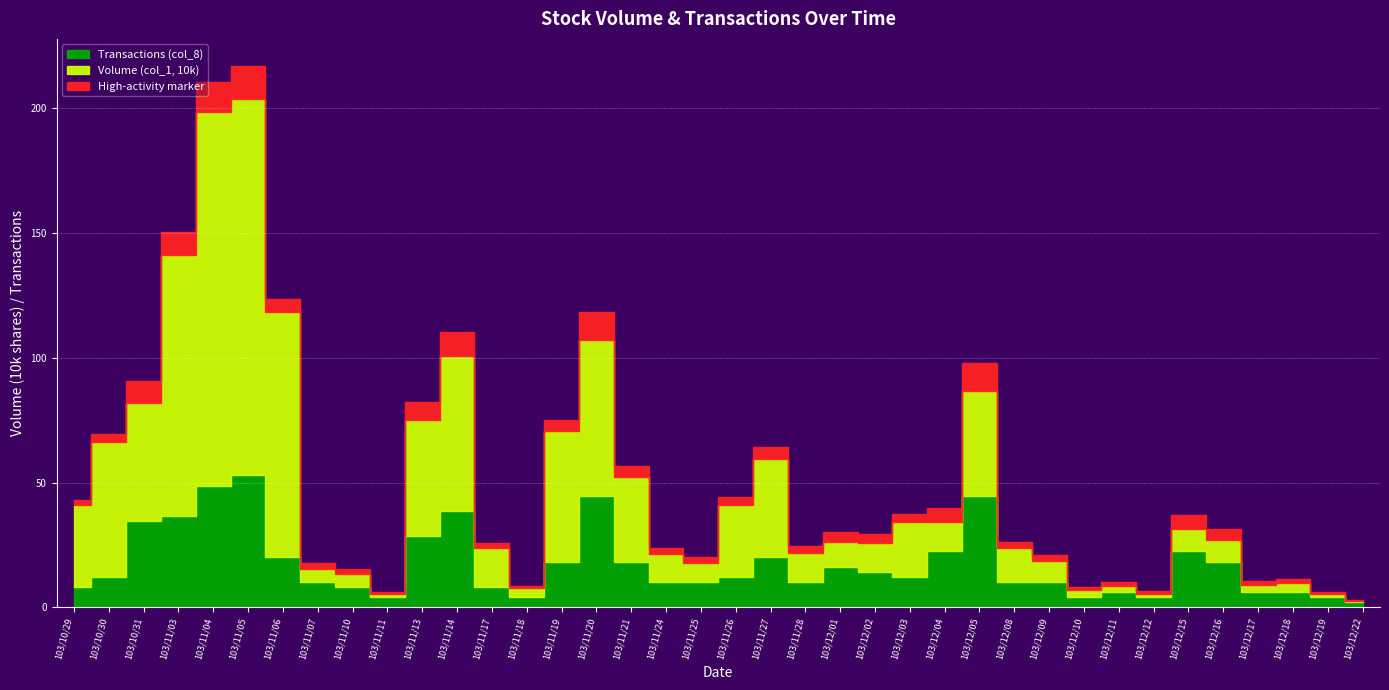

At which category is the sum across all series the highest?

103/11/05